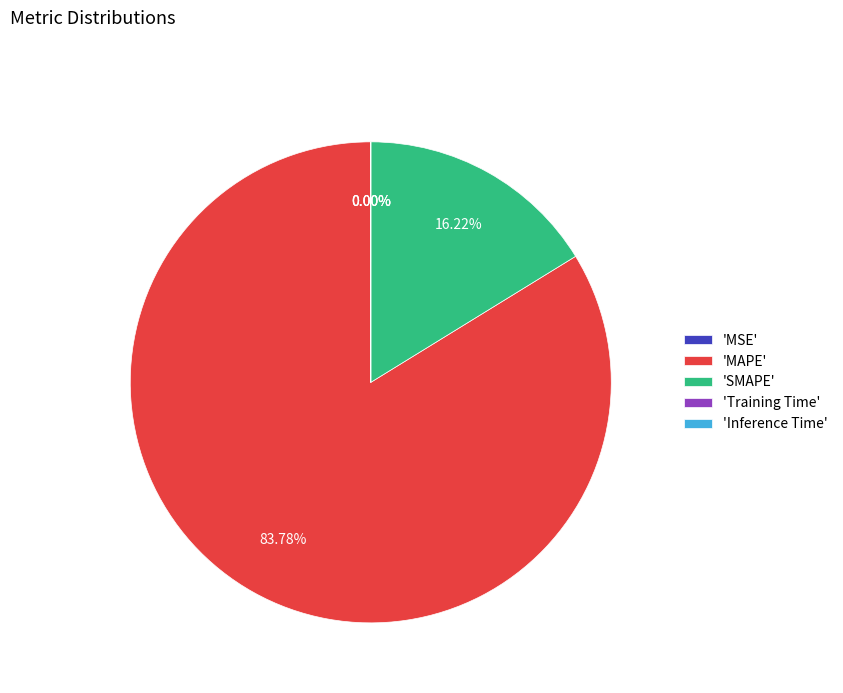

What is the largest slice in the pie chart?

'MAPE'